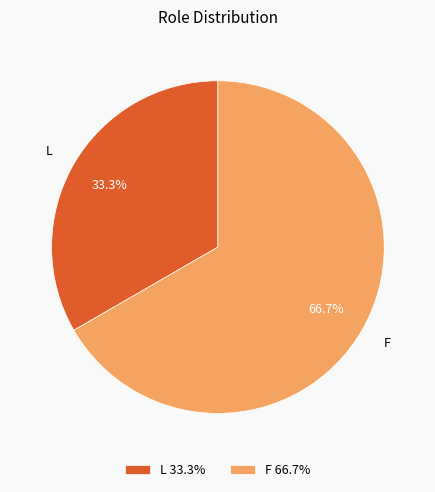

What is the majority slice?

F